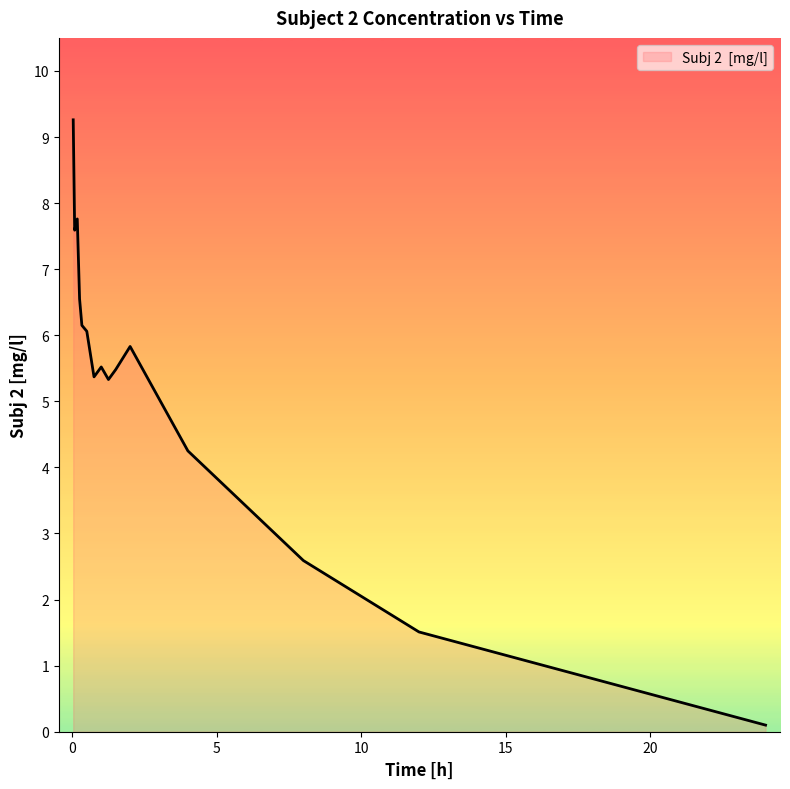

Does the chart display data point markers on the line(s)?

No